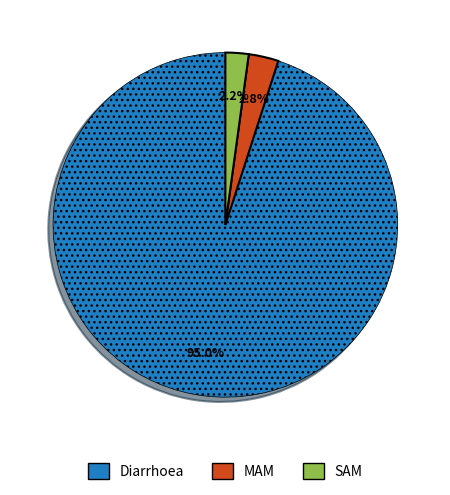

True or false: MAM accounts for 11% of the total.

False